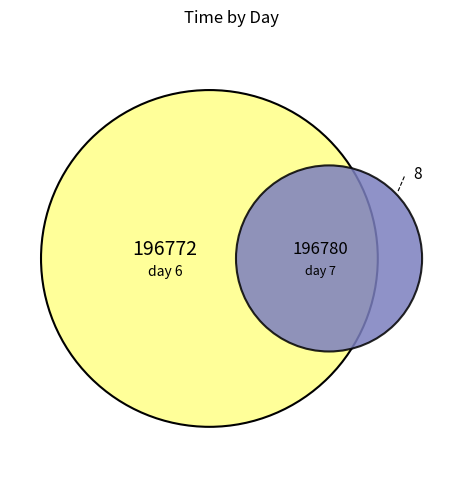

Does 6 represent more than half of the total?

No